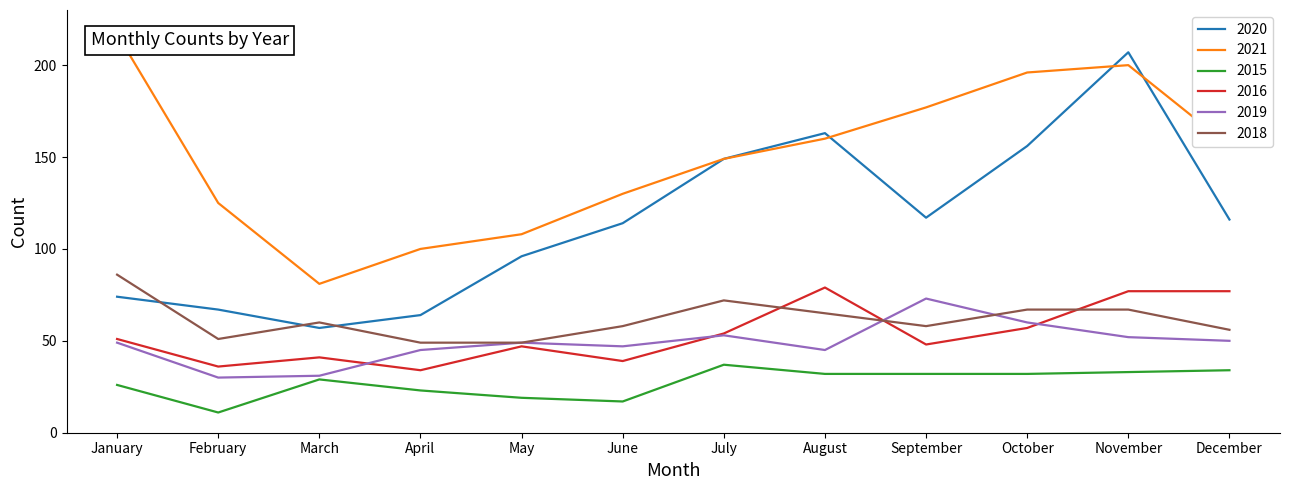

Which has a higher value, March or December?

December